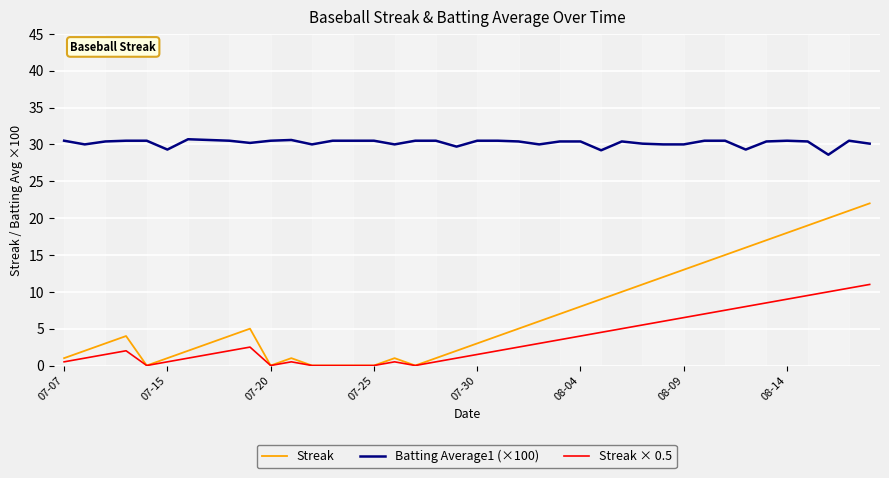

List the series in order of their peak value, lowest first.

Streak × 0.5, Streak, Batting Average1 (×100)